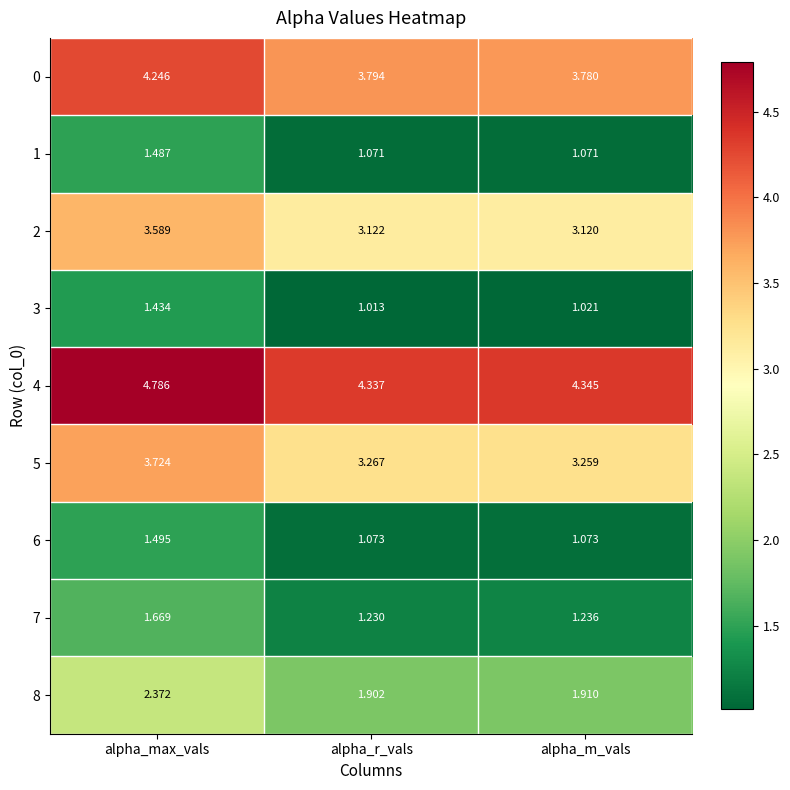

Which category has the lowest value in the 5 series?

alpha_m_vals